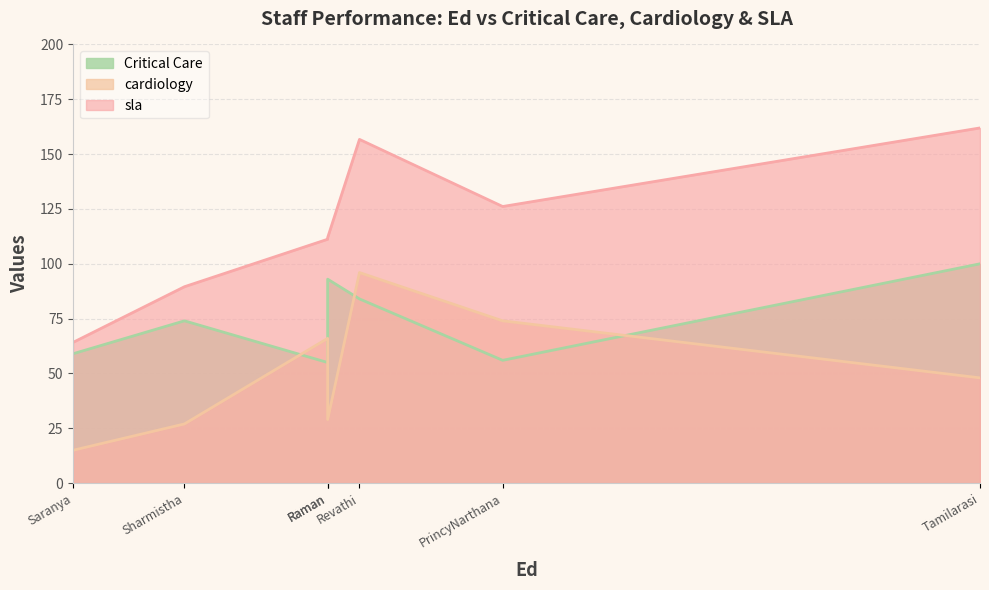

How many interior local peaks does the Critical Care series have?

2